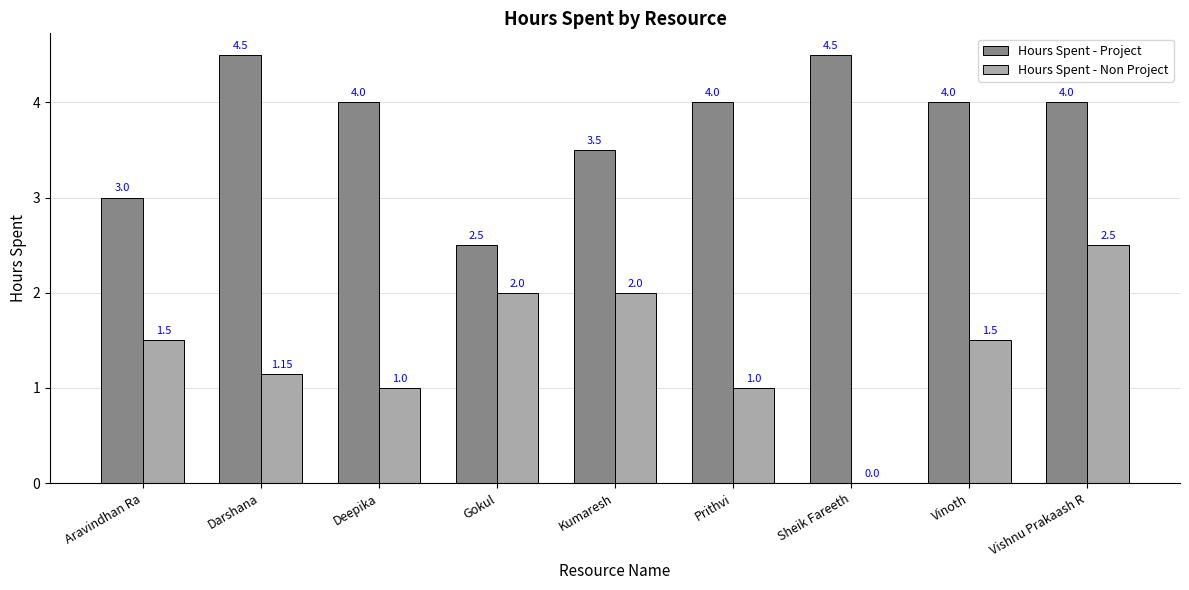

What is the total value across all series at Kumaresh?

5.5